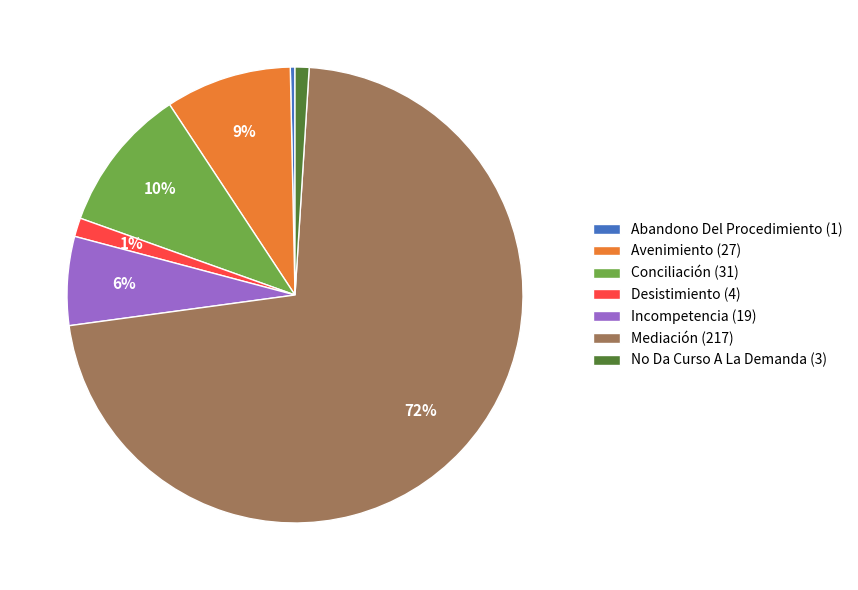

True or false: Mediación accounts for 72% of the total.

True